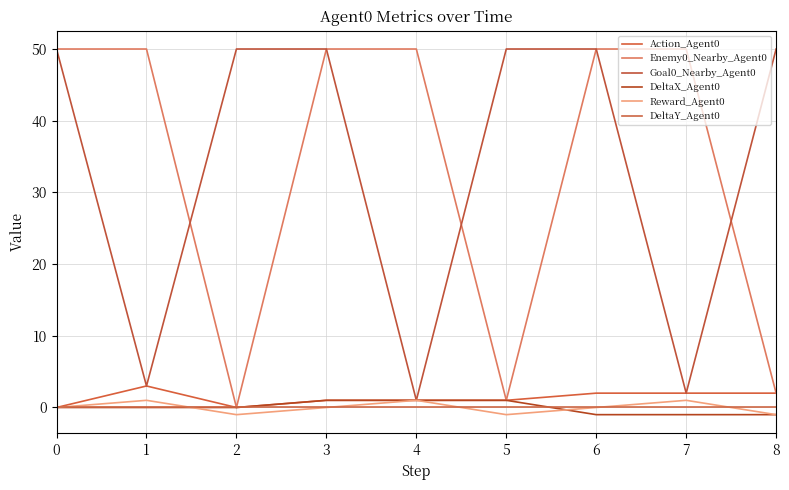

True or false: Action_Agent0 has a value of 1 at 8.

False